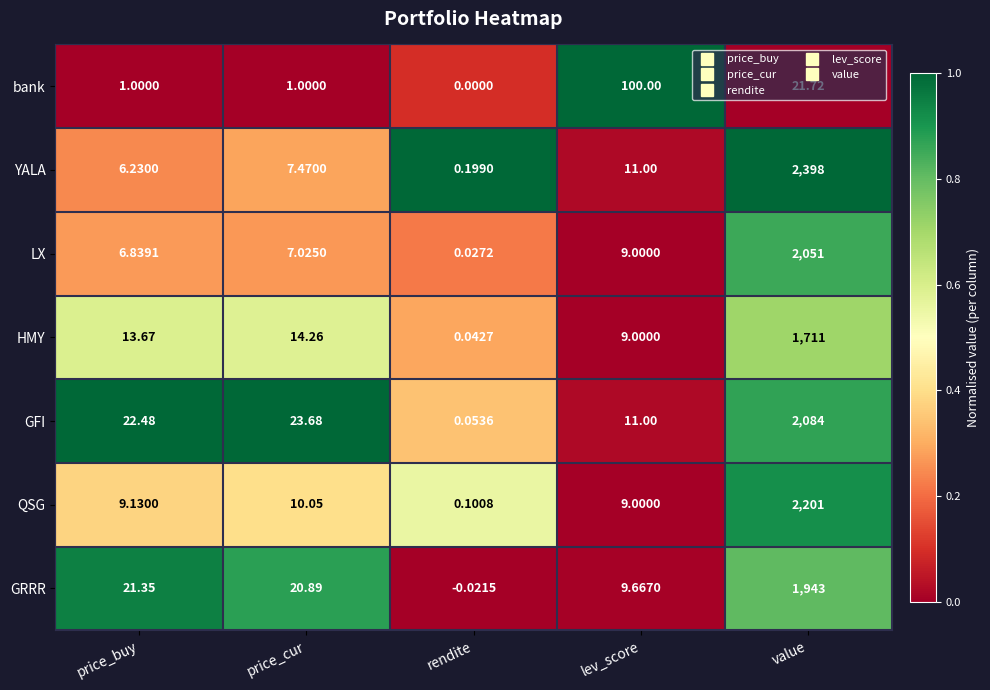

Rank the series by their maximum value, from highest to lowest.

YALA, QSG, GFI, LX, GRRR, HMY, bank